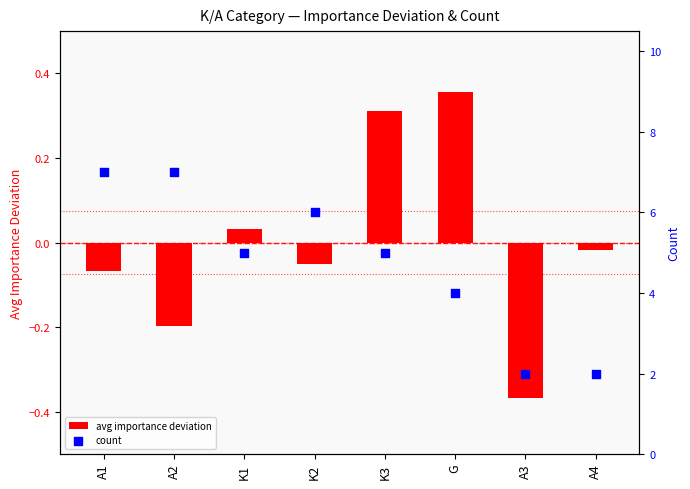

Which series has the largest total across all categories?

count